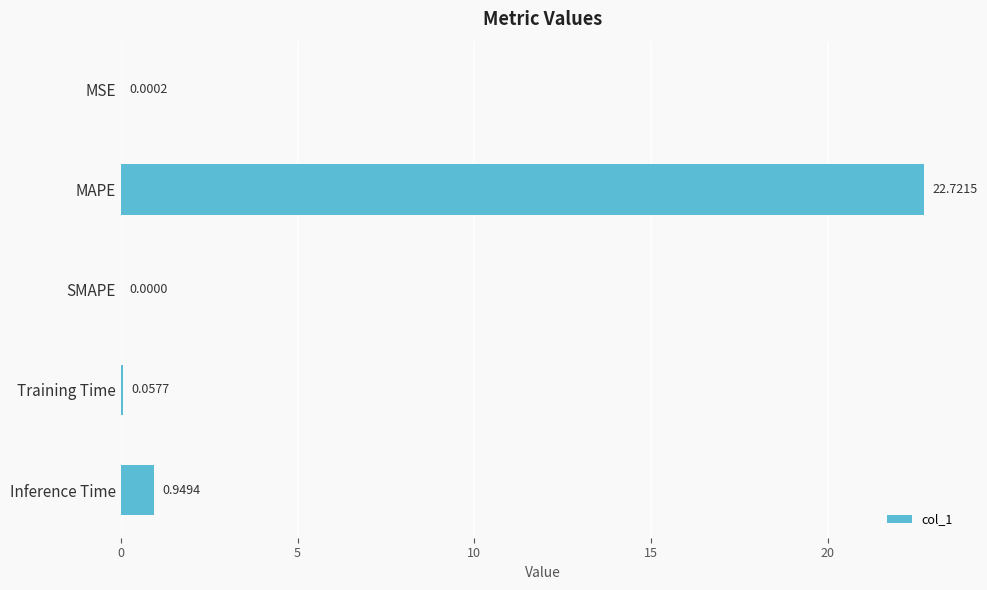

Between SMAPE and MSE, which is larger?

MSE